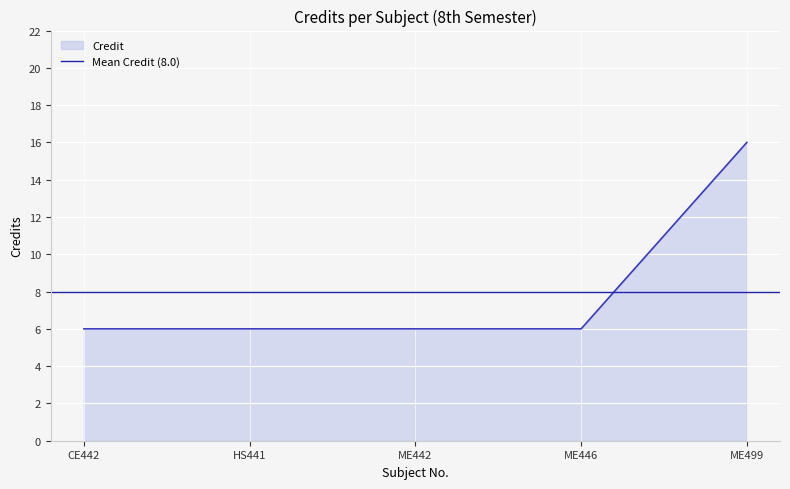

Reading right to left, what are all the values shown in this chart?

ME499=16	ME446=6	ME442=6	HS441=6	CE442=6